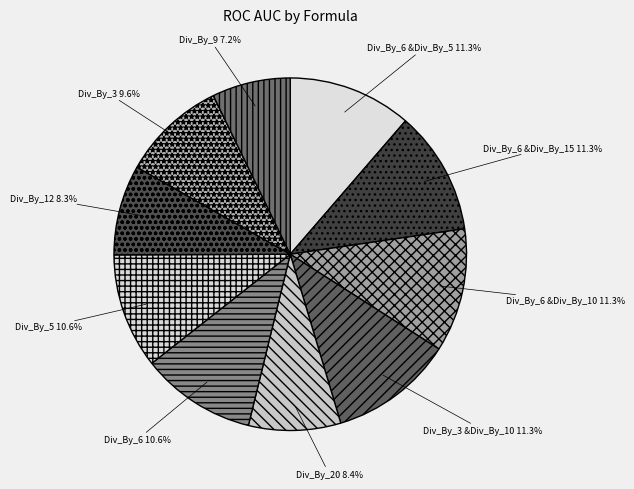

Is the sum of Div_By_6 &Div_By_10 and Div_By_9 greater than half?

No